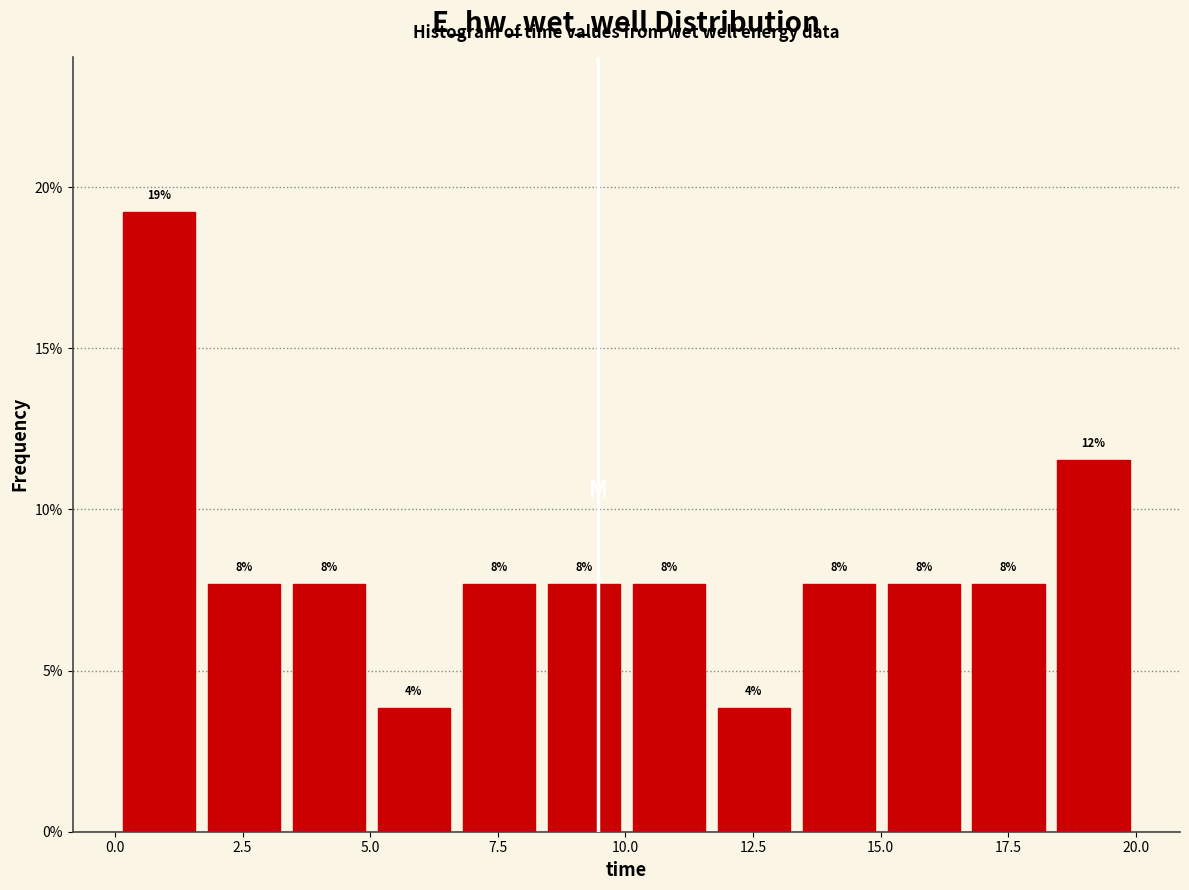

Read against the x-axis, roughly where is the centre of the tallest bar?

1.0